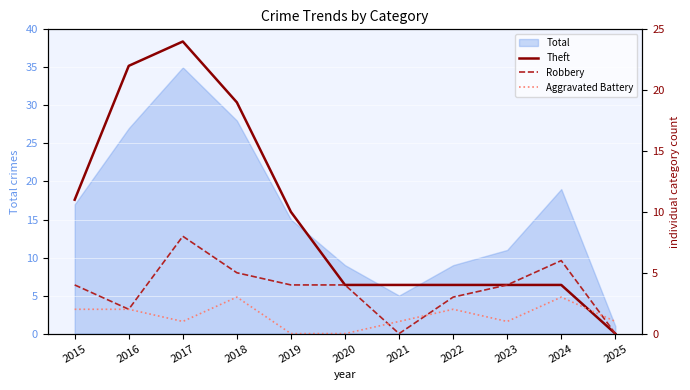

At how many categories does at least one series exceed 1?

10